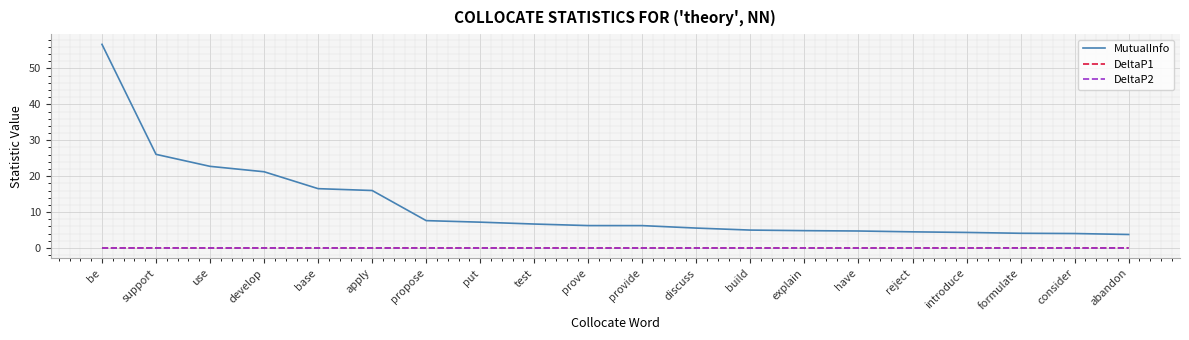

Which series changed the most between base and explain?

MutualInfo